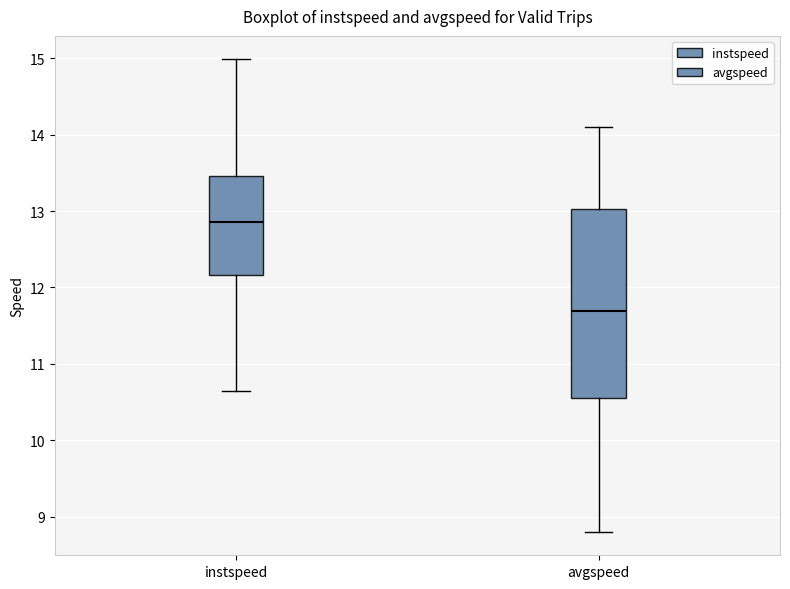

Where does the median line of the box for instspeed sit on the y-axis? The values are not printed on the chart, so give them approximately, as read against the axis.

12.9